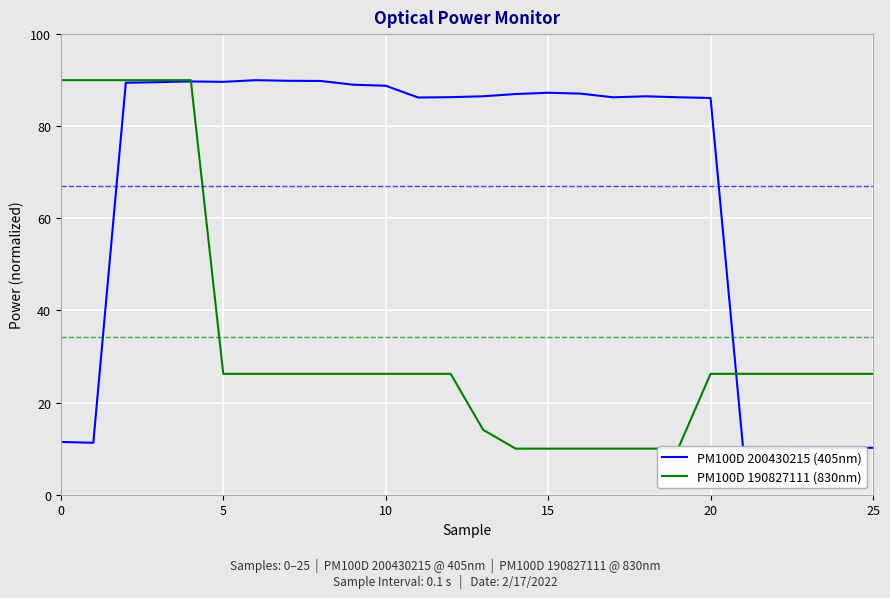

What is the difference between the second highest and minimum values in the PM100D 190827111 (830nm) series?

80.0